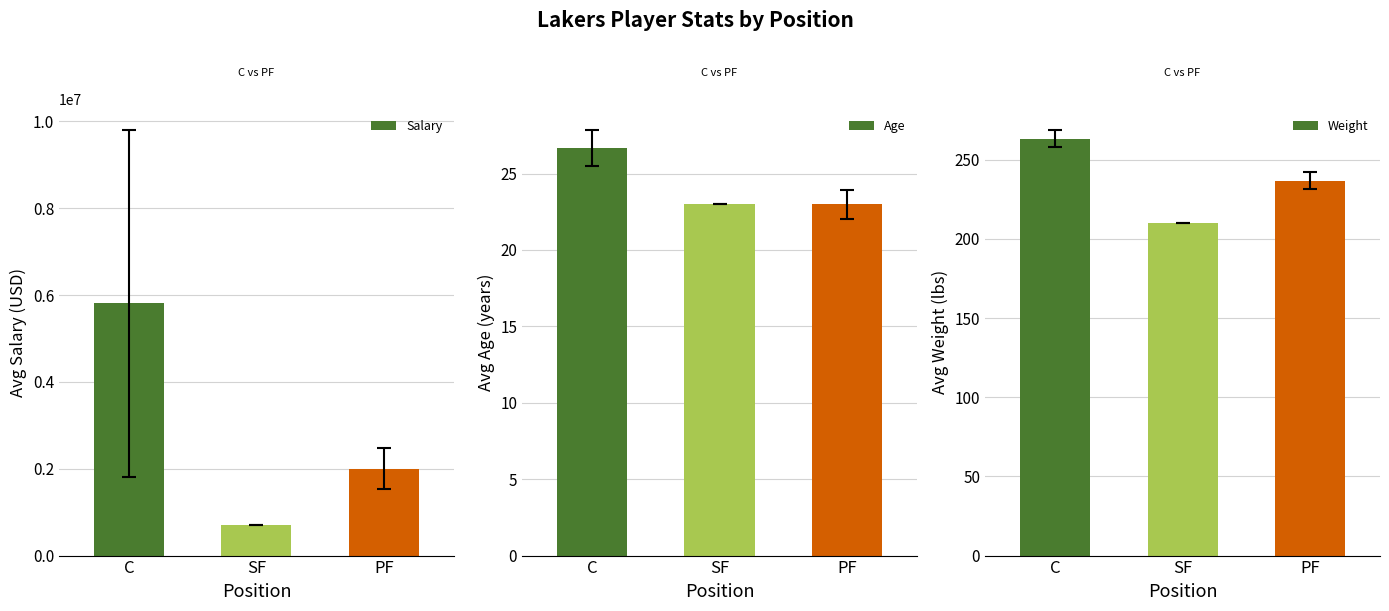

What position from the left is C?

1